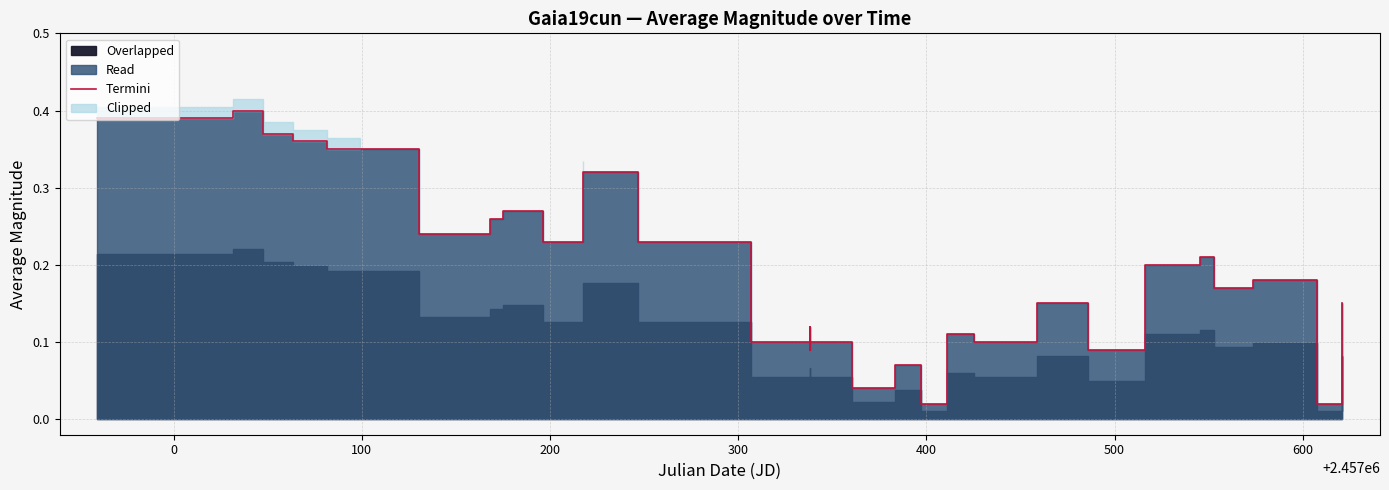

What is the sum of all values?

6.1